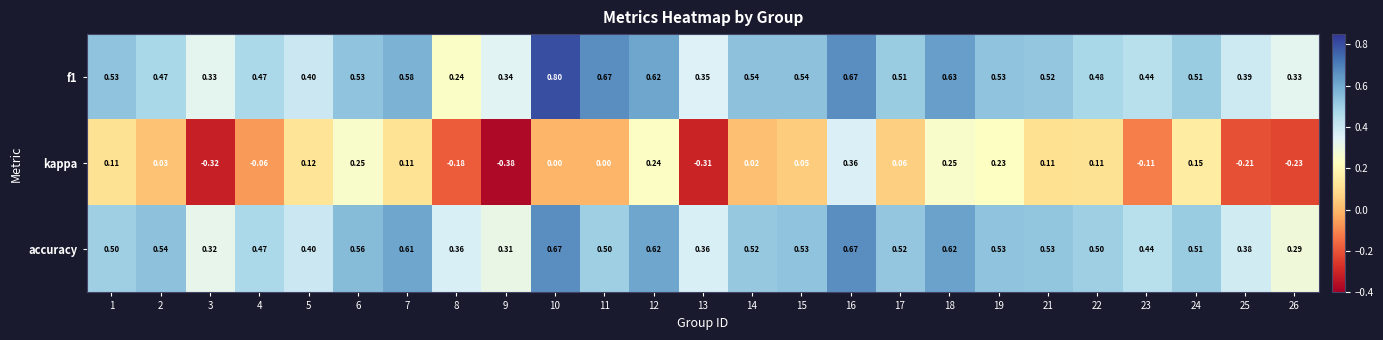

List the series in order of their peak value, lowest first.

kappa, accuracy, f1